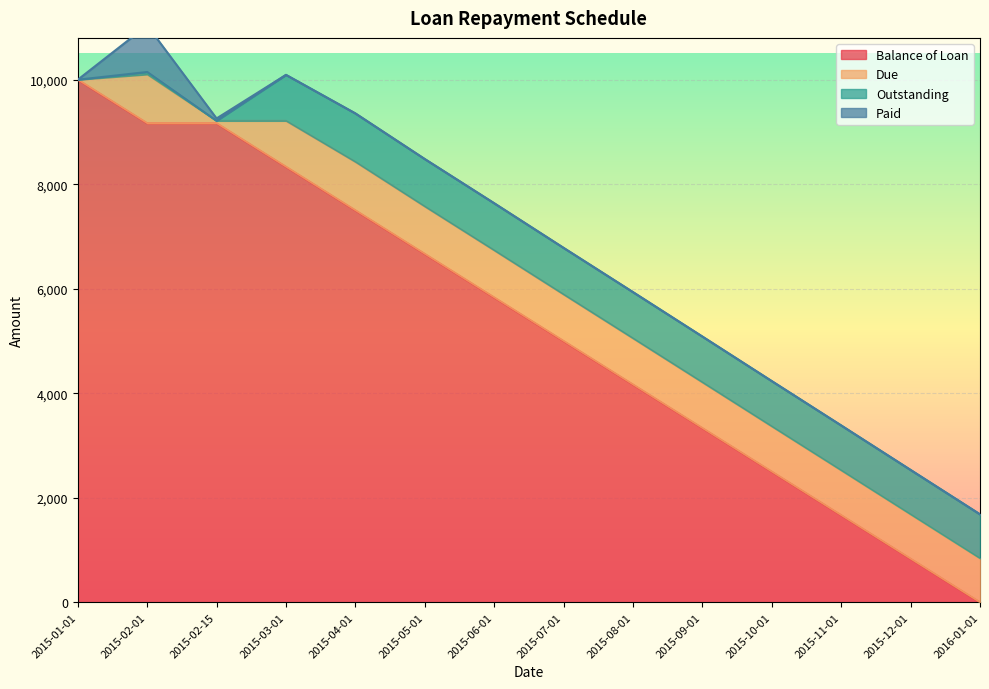

At which label is Balance of Loan closest to 5000?

2015-07-01